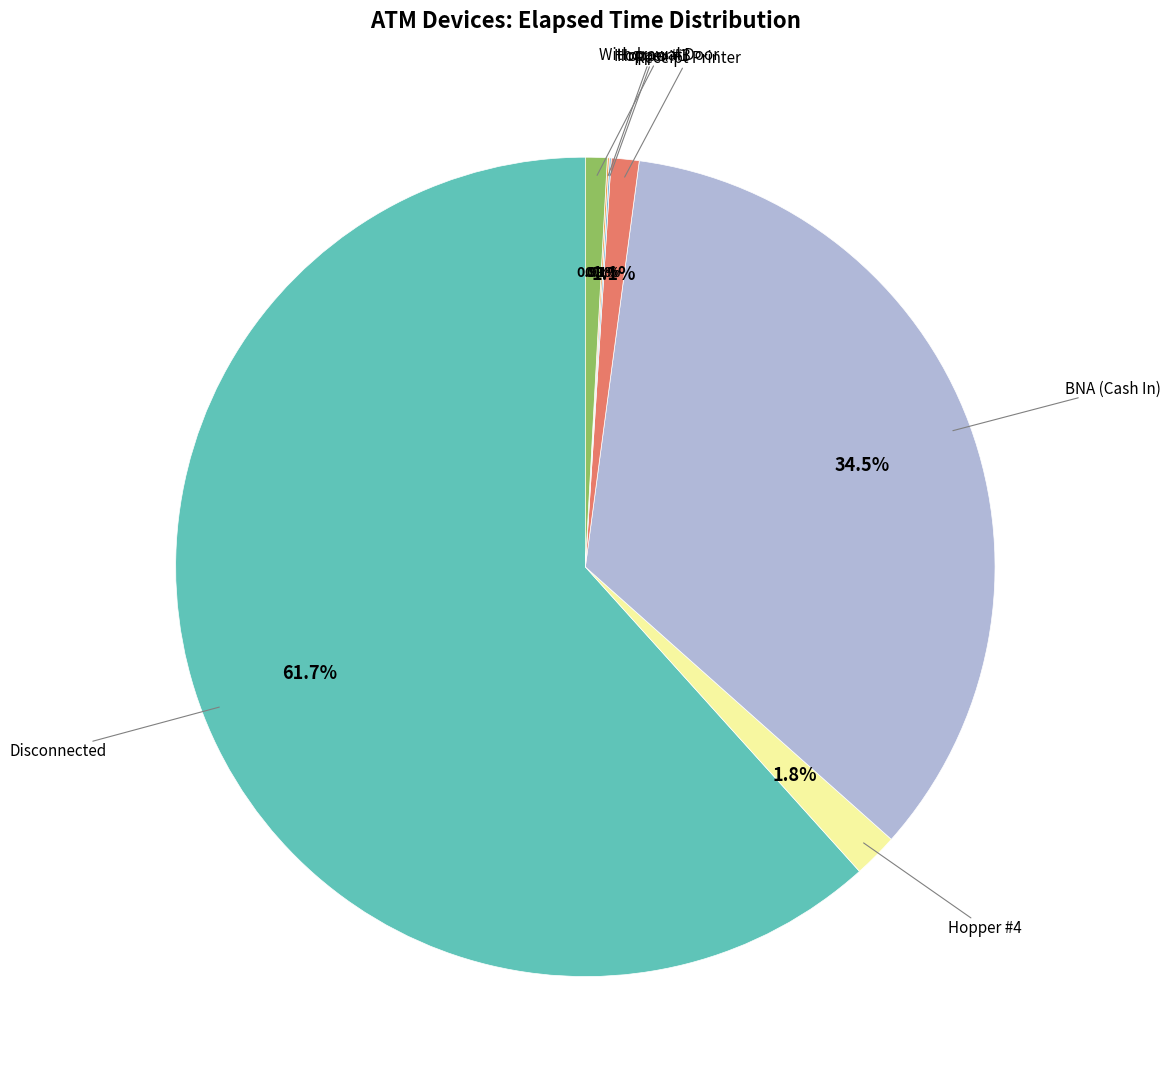

Is there any slice that represents more than half of the pie?

Yes